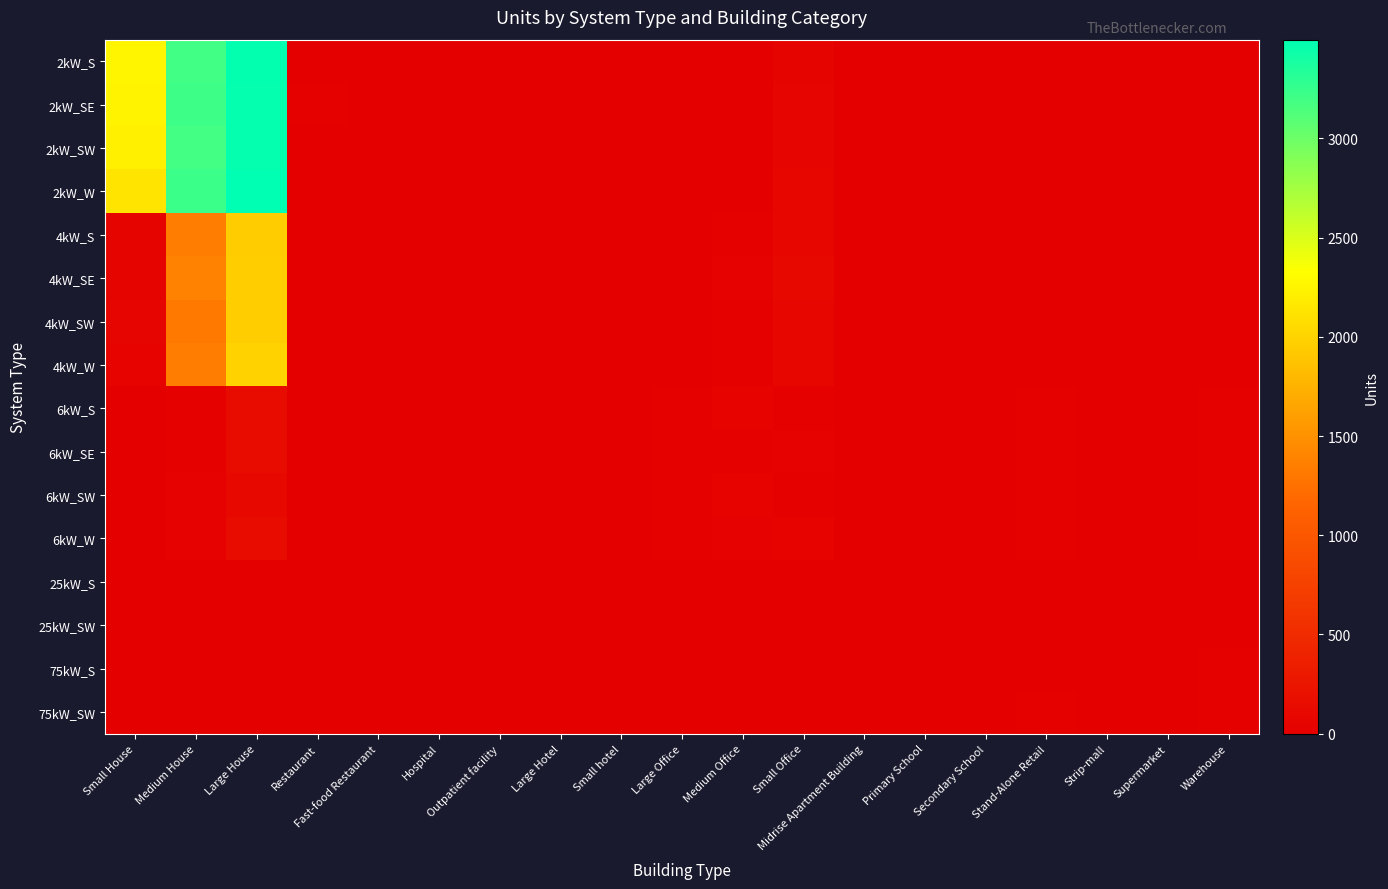

Rank the series at Stand-Alone Retail from highest to lowest value.

6kW_S, 6kW_SE, 75kW_SW, 6kW_SW, 6kW_W, 75kW_S, 4kW_W, 25kW_SW, 4kW_SE, 25kW_S, 4kW_S, 4kW_SW, 2kW_S, 2kW_W, 2kW_SE, 2kW_SW